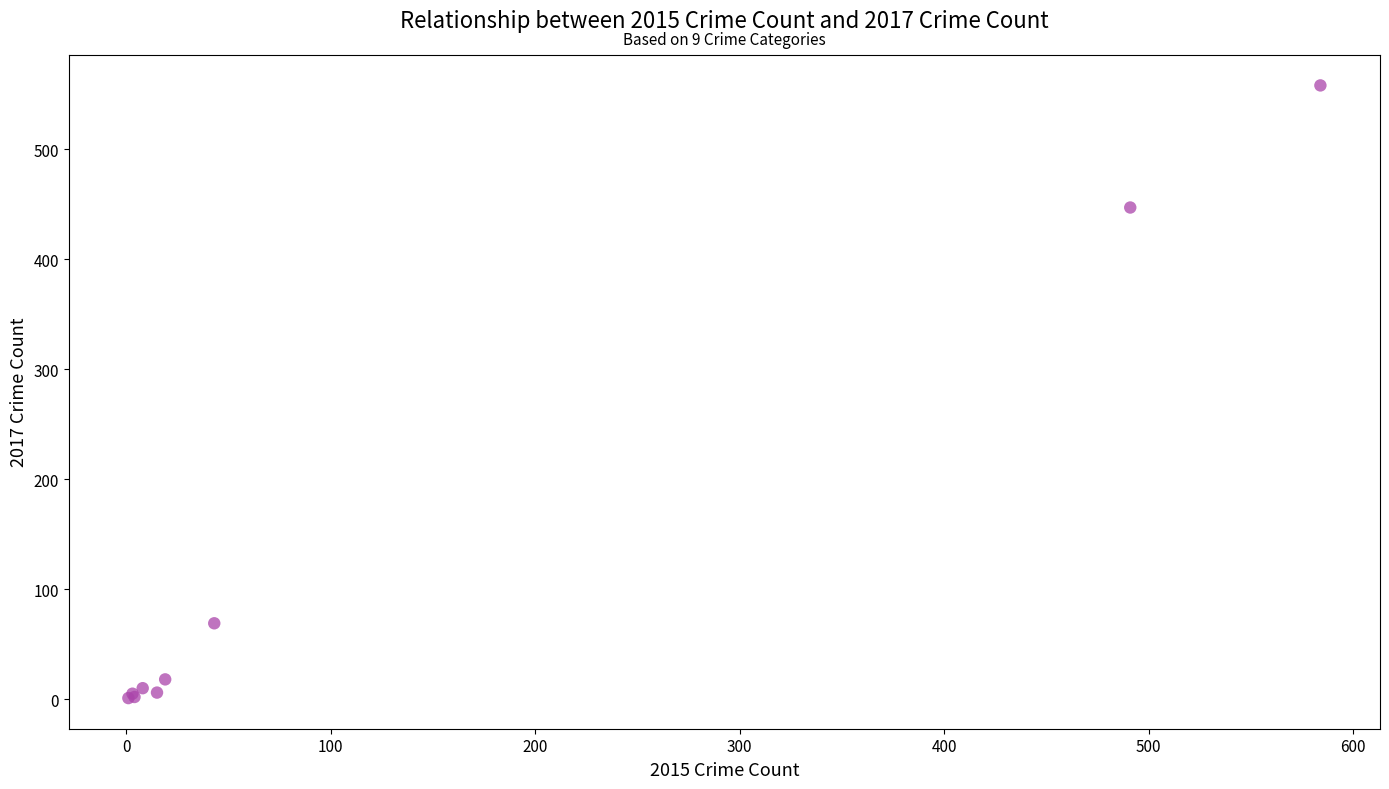

What Y value in the scatter plot is closest to 279?

447